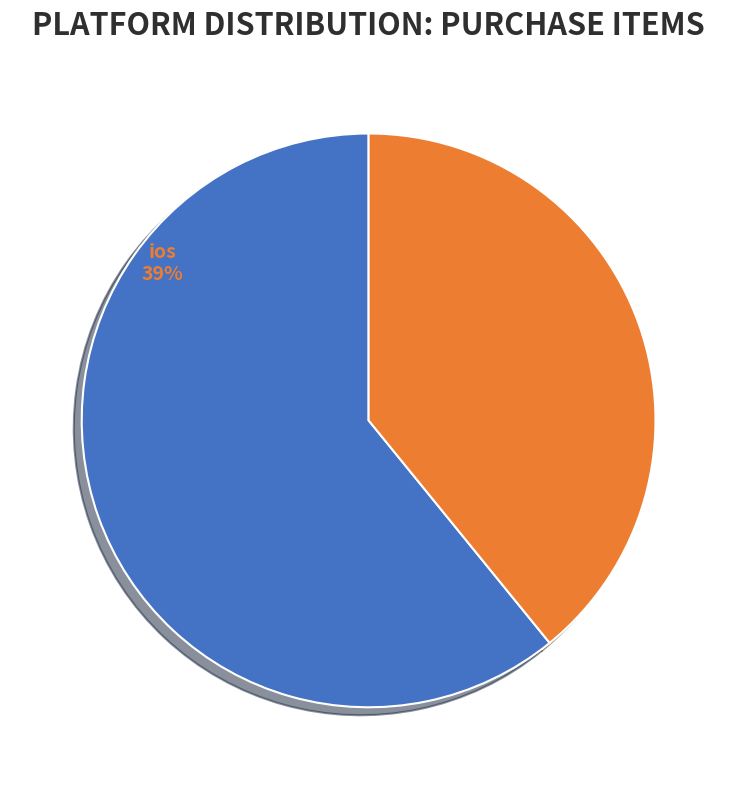

Do android and ios together represent more than half of the pie?

Yes